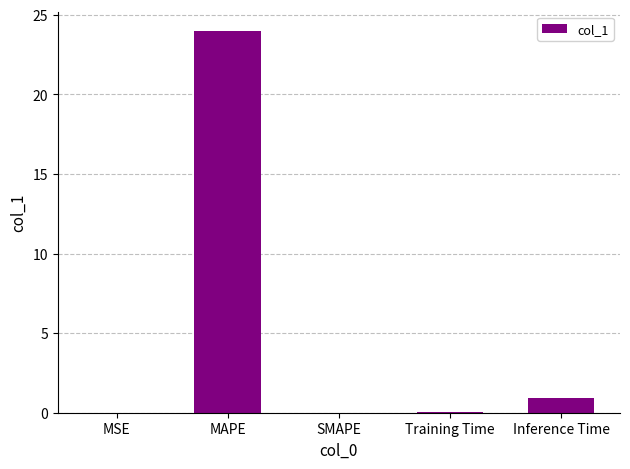

Where is the data nearest to the value 11?

Inference Time